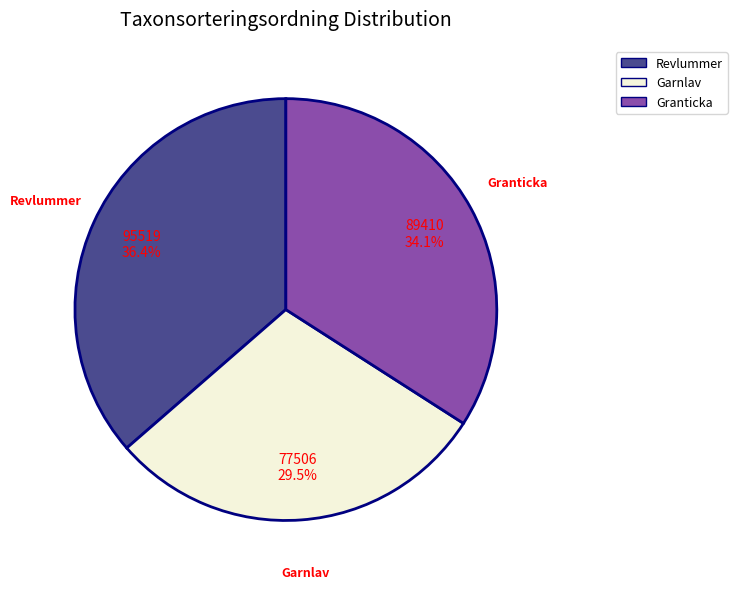

Is there any slice that represents more than half of the pie?

No